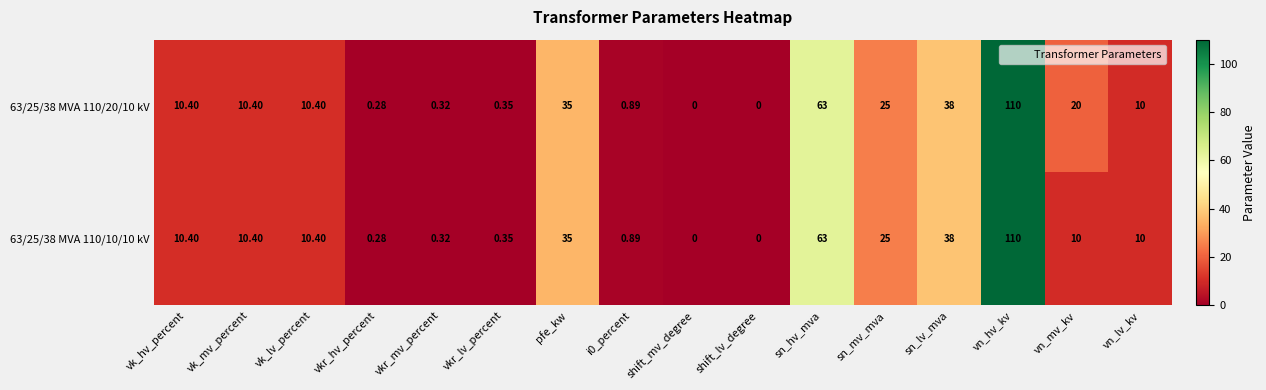

Where does the 63/25/38 MVA 110/10/10 kV series first go above 10?

vk_hv_percent